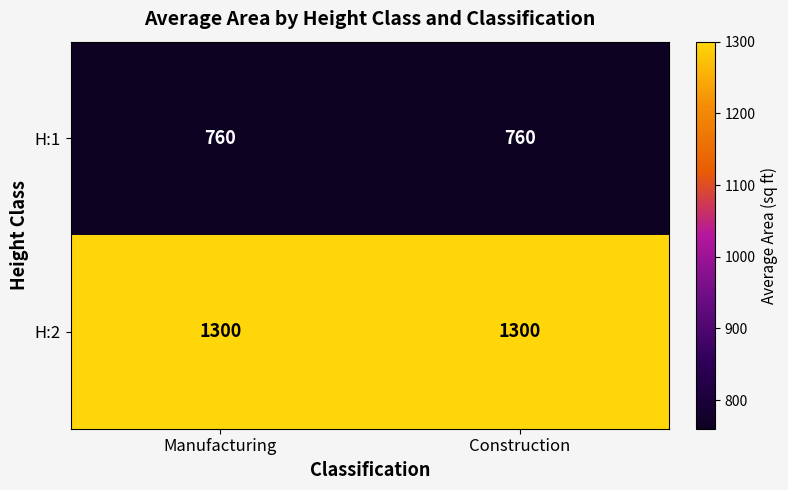

Rank the series by their average value, from highest to lowest.

H:2, H:1